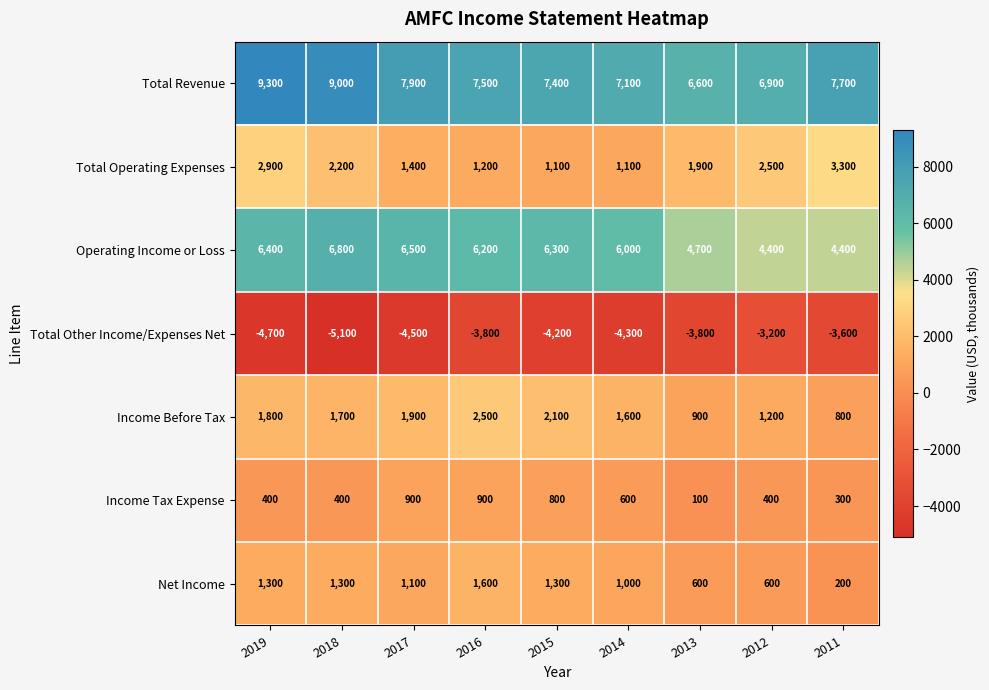

What is the approximate value of Operating Income or Loss at 2013?

4700